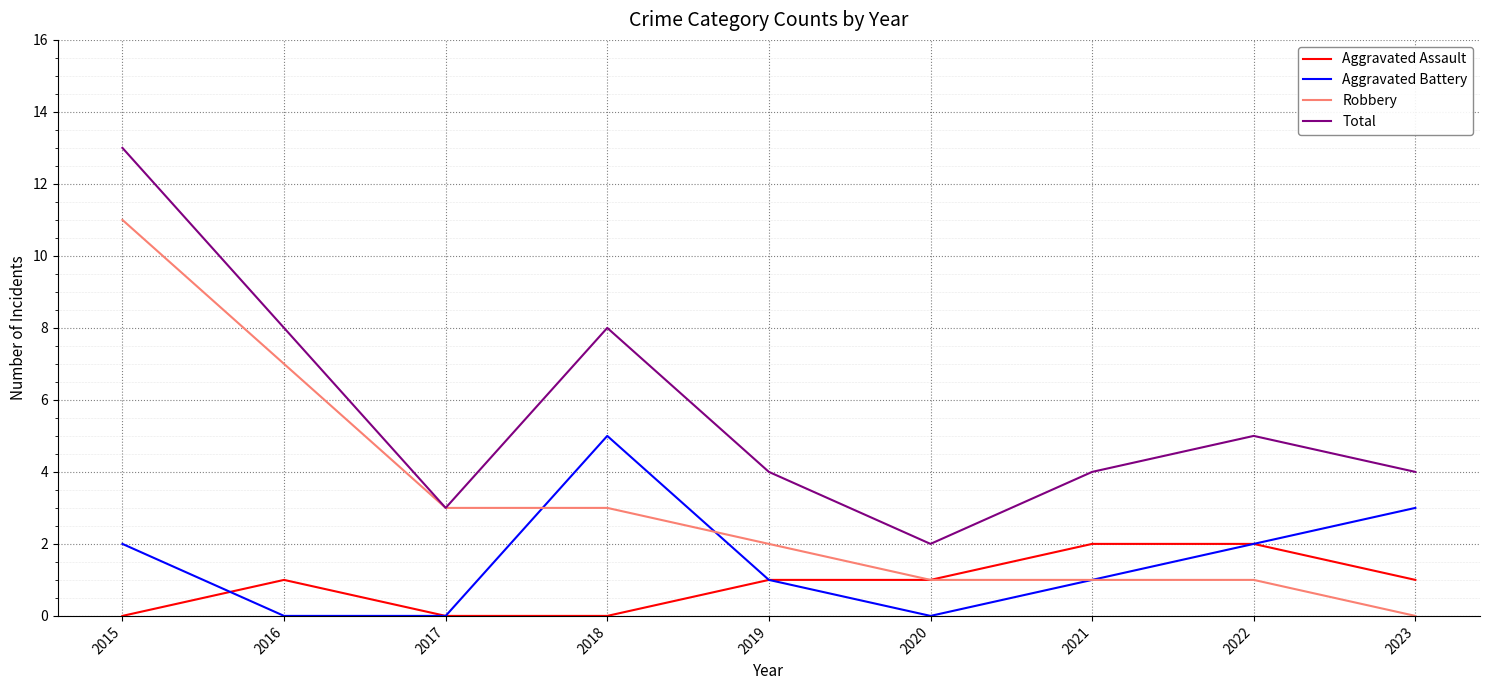

What is the maximum value shown in the chart?

13